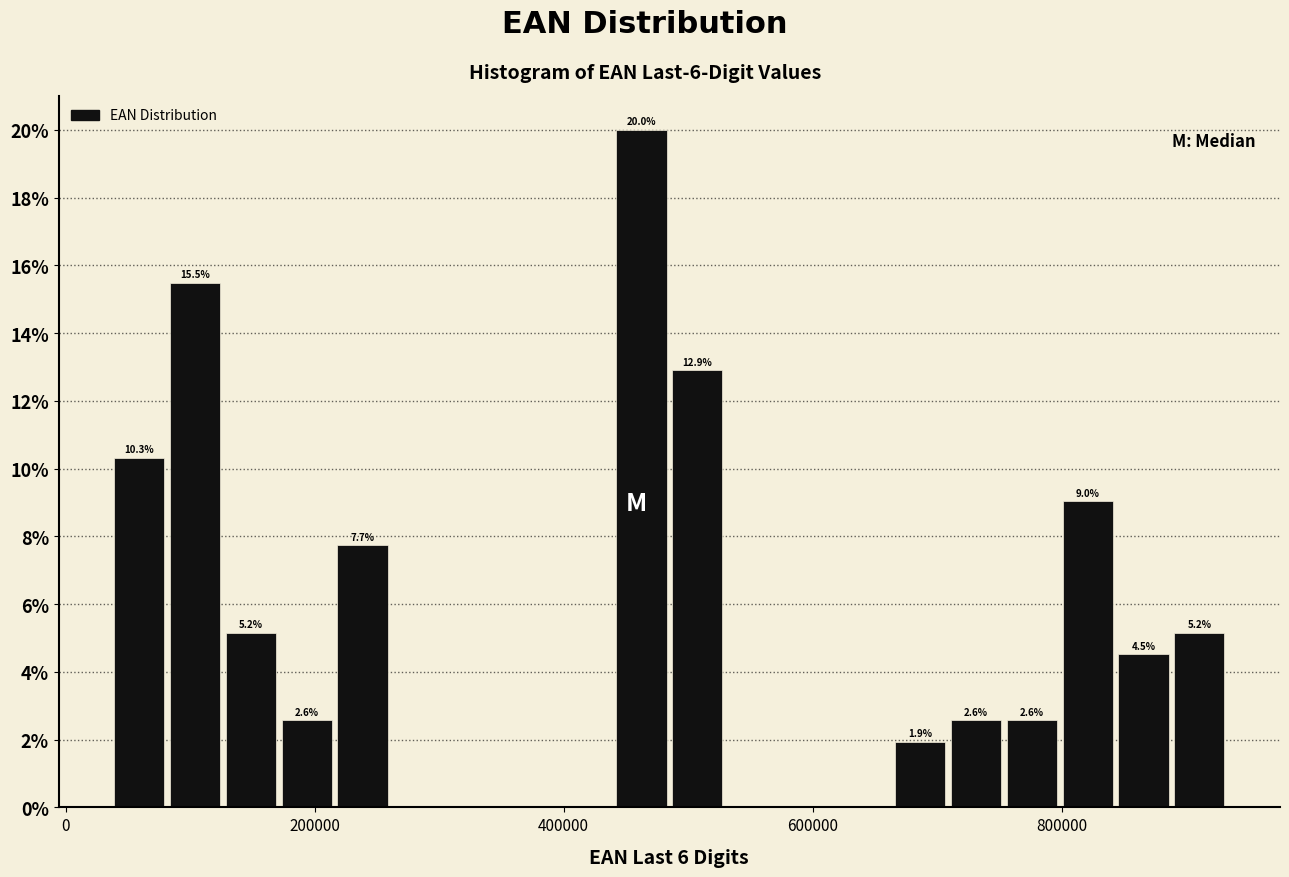

Read against the x-axis, roughly where is the centre of the tallest bar?

460000